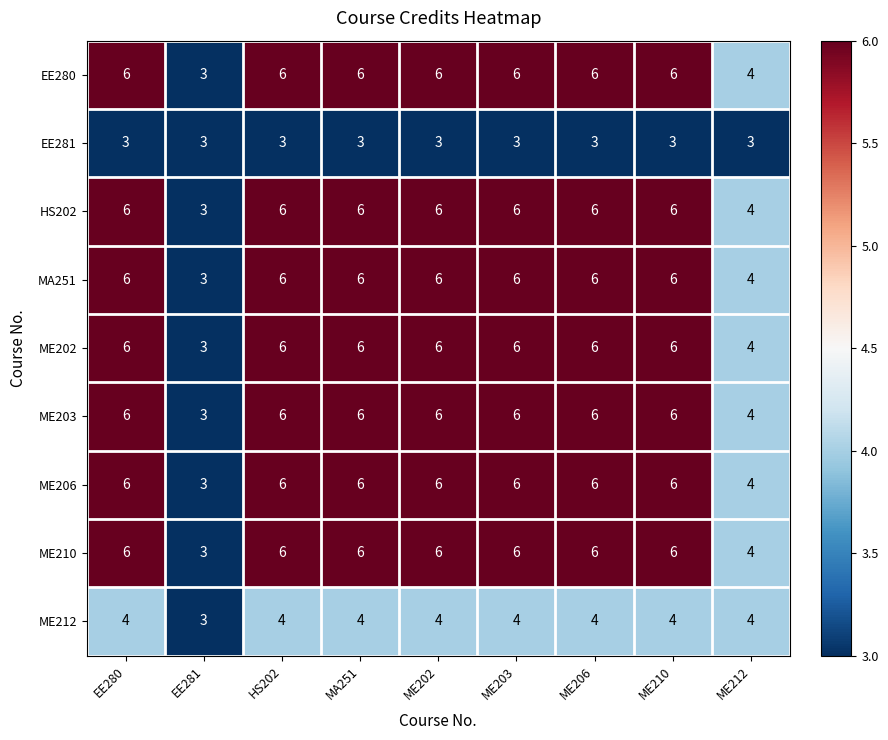

What is the greatest value displayed?

6